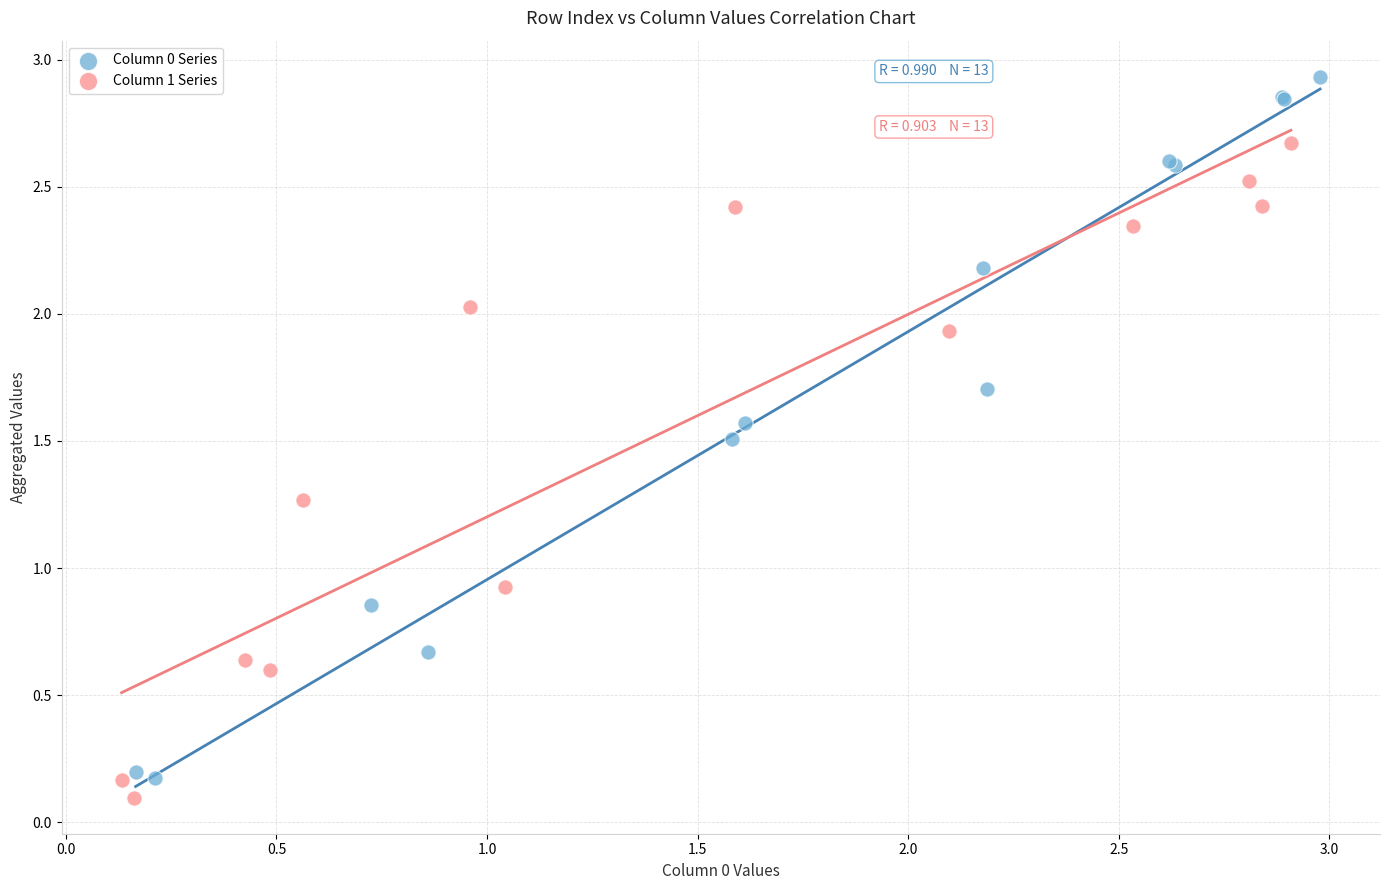

Which series reaches the maximum Y coordinate?

Column 0 Series